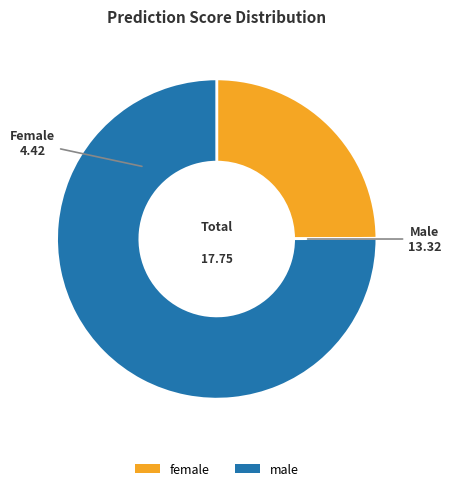

Is the sum of male and female greater than half?

Yes